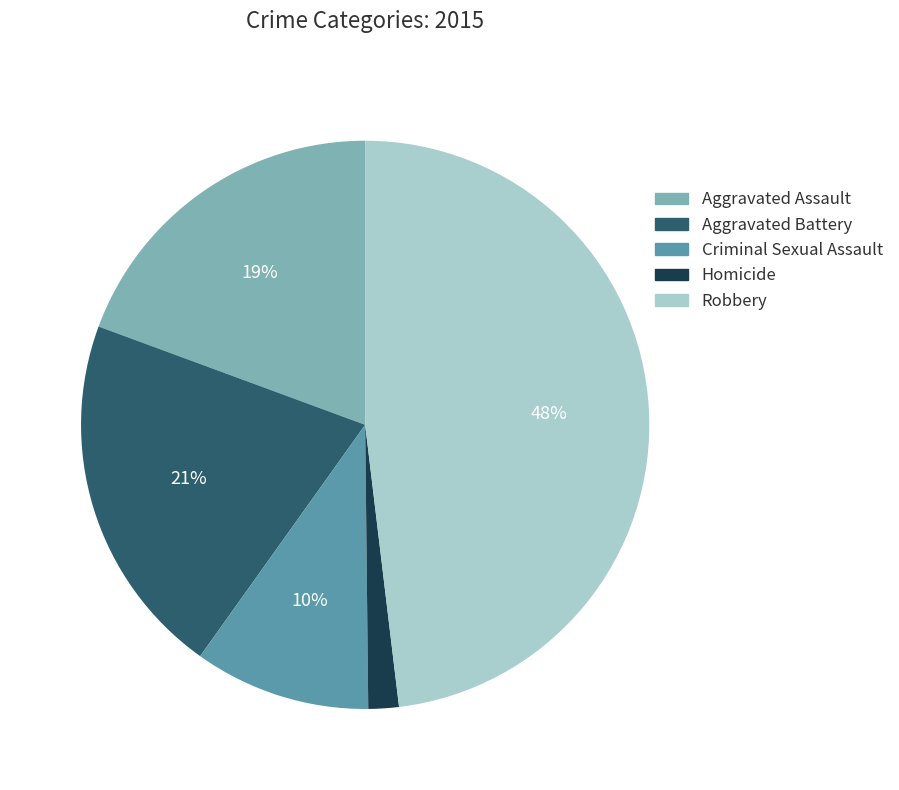

The Aggravated Assault slice represents 19% of the pie. True or false?

True